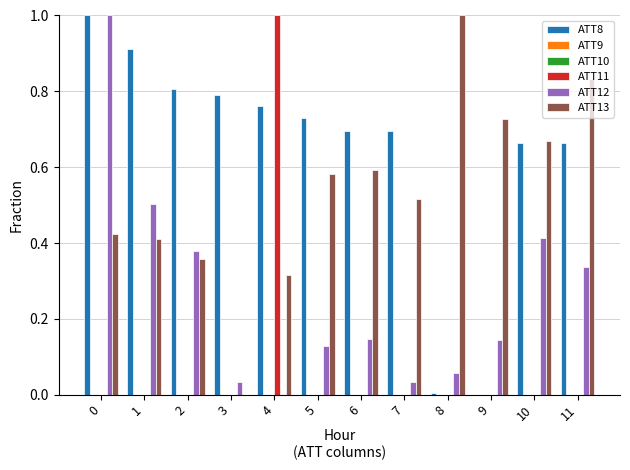

Rank the series at 6 from lowest to highest value.

ATT9, ATT10, ATT11, ATT12, ATT13, ATT8